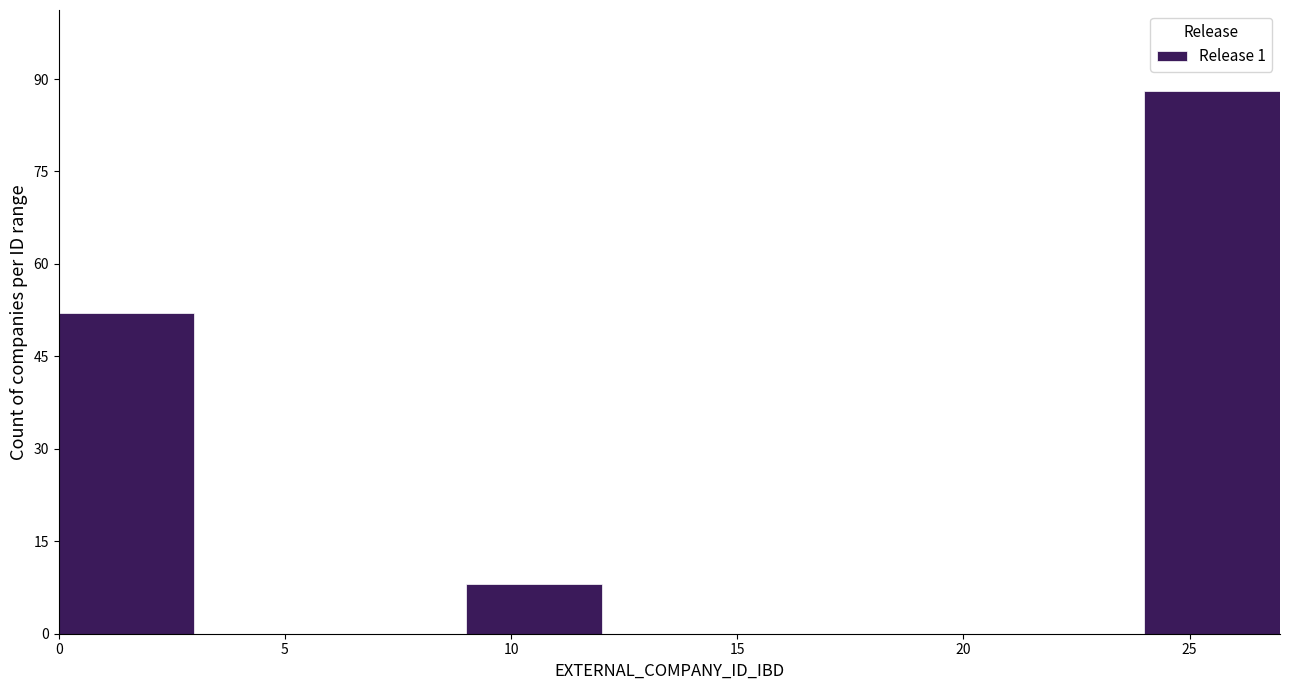

Over which range of the x-axis is the bar tallest?

24 to 27